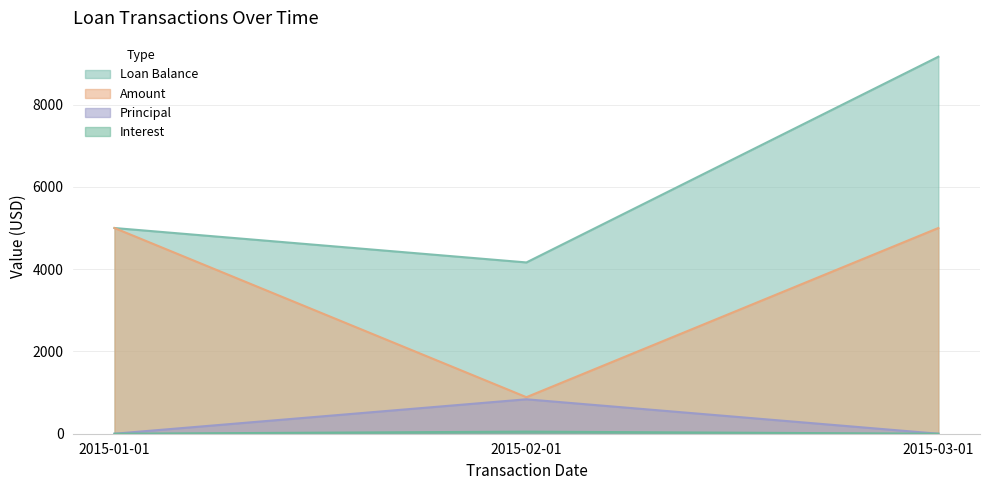

The value of Principal at 2015-01-01 is 0.0. True or false?

True